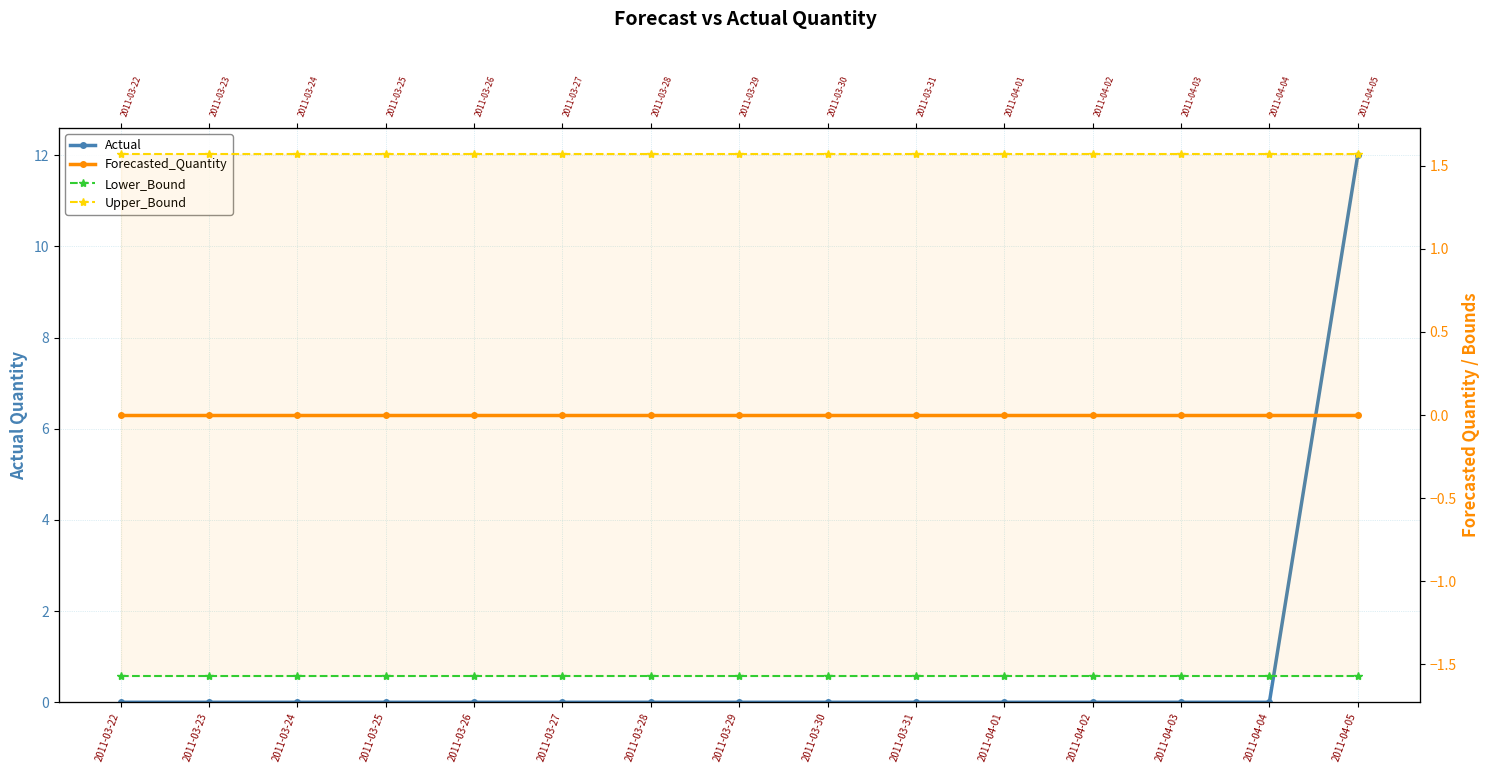

What is the value of the Lower_Bound point at the 14th from the left?

-1.6